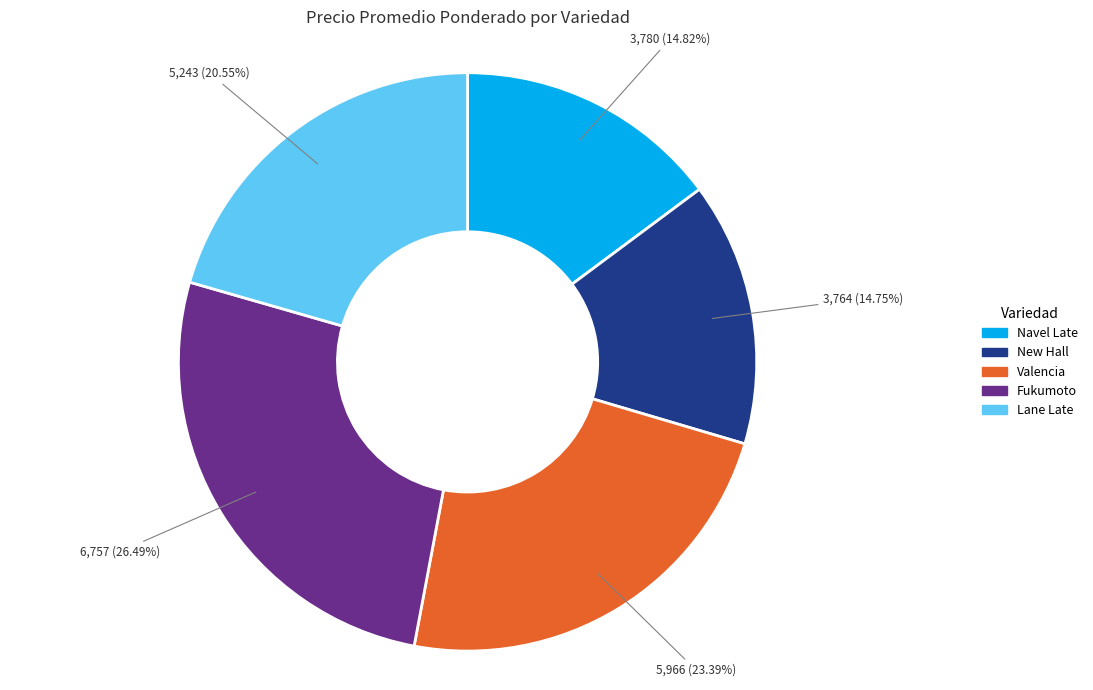

What percentage is NOT represented by New Hall?

85.2%